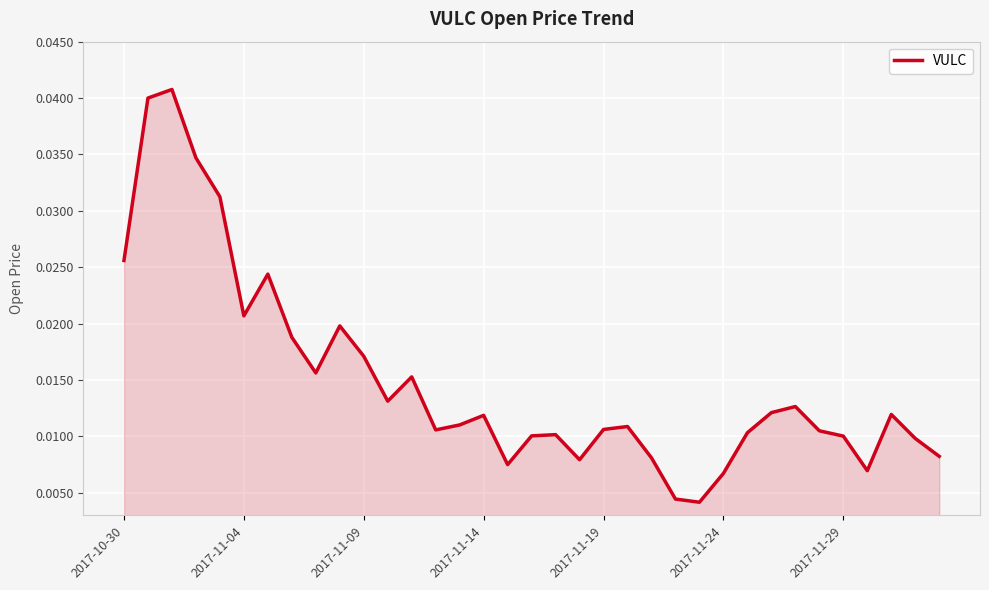

Does the chart have visible grid lines?

Yes